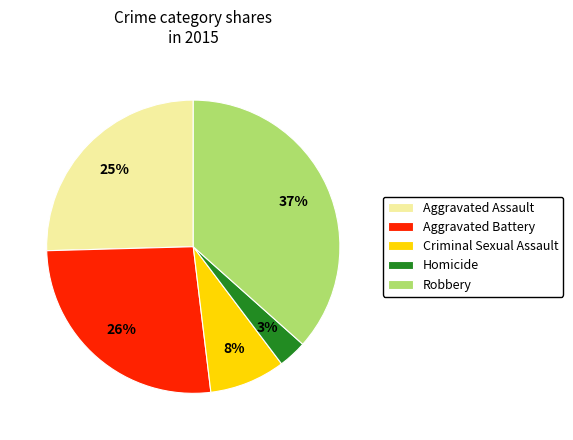

Does Aggravated Battery represent more than half of the total?

No